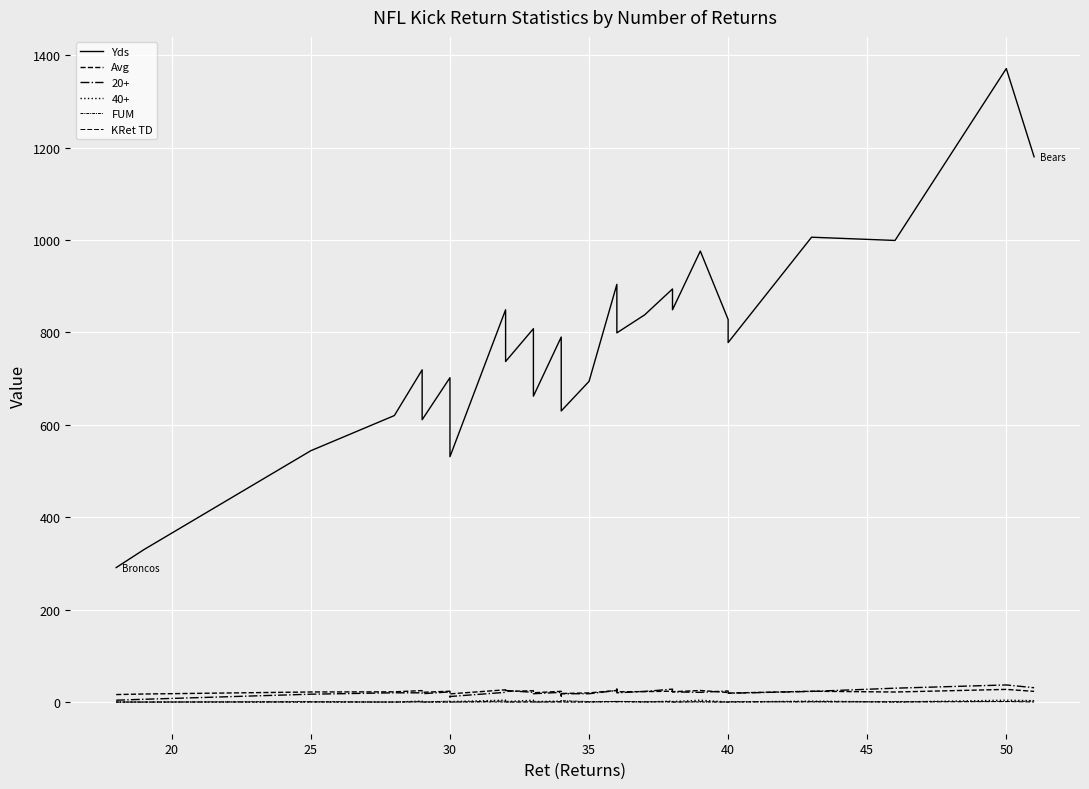

The value of KRet TD at 14 is -1.2. True or false?

False